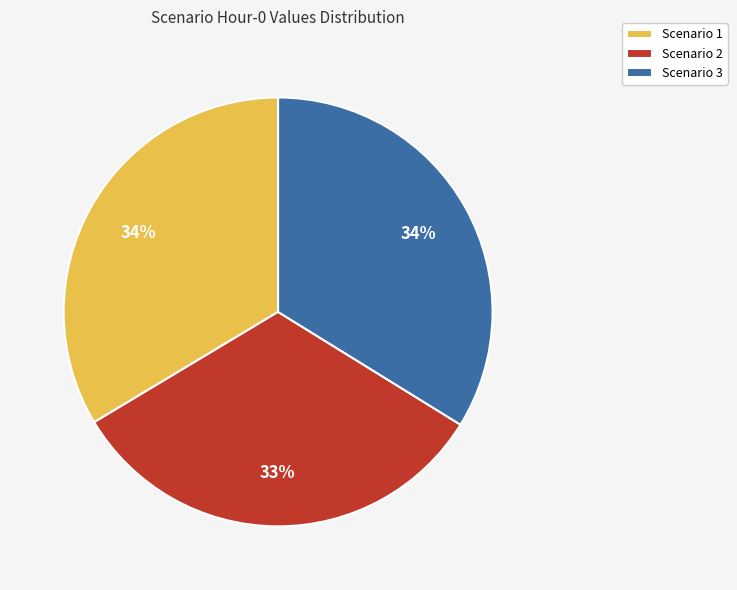

Which category has the smallest portion of the pie?

Scenario 2